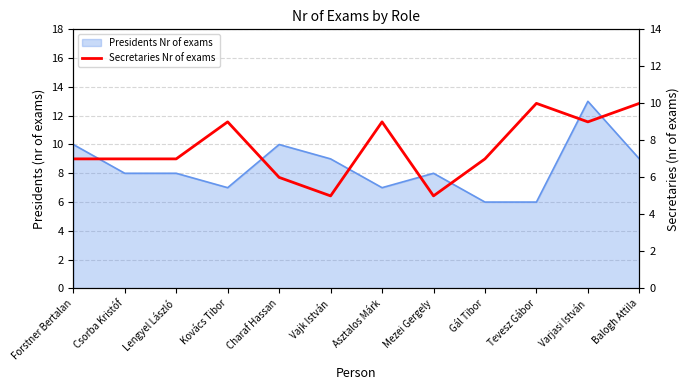

Which category has the lowest value across all series?

Vajk István